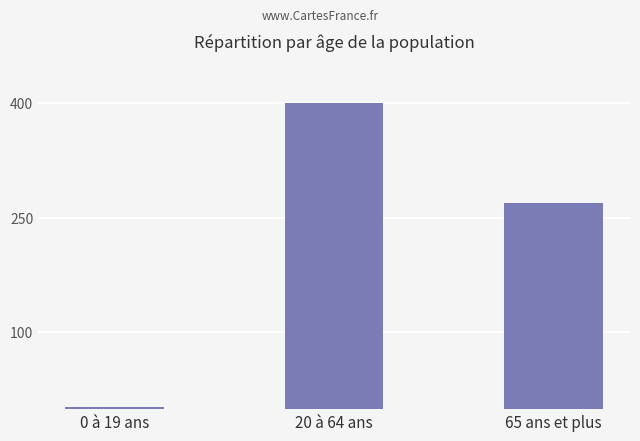

Reading right to left, extract all data points from this chart.

65 ans et plus=269.2	20 à 64 ans=400.0	0 à 19 ans=3.1